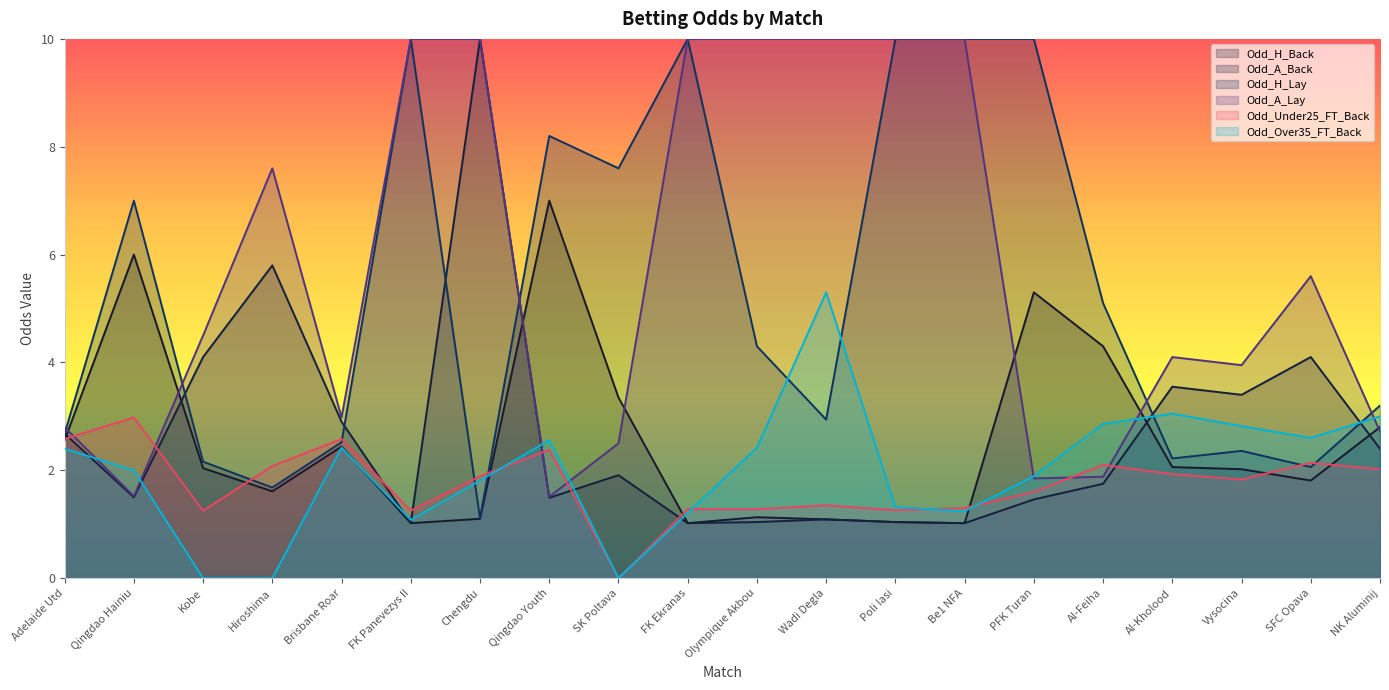

Which series changed the most between Hiroshima and FK Panevezys II?

Odd_H_Lay